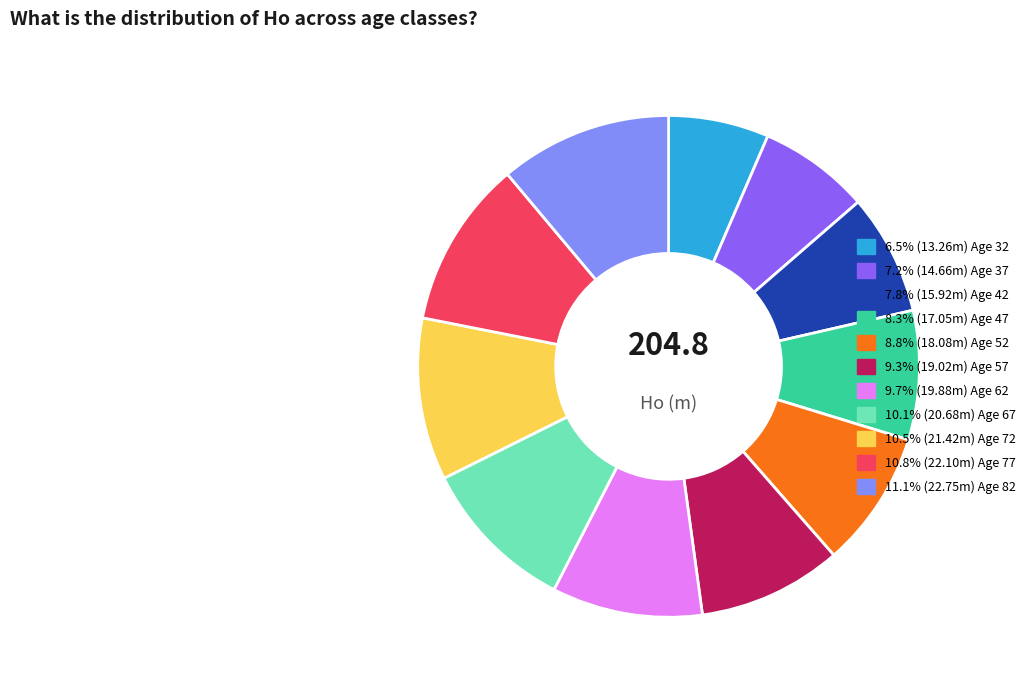

How many segments does this pie chart have?

11